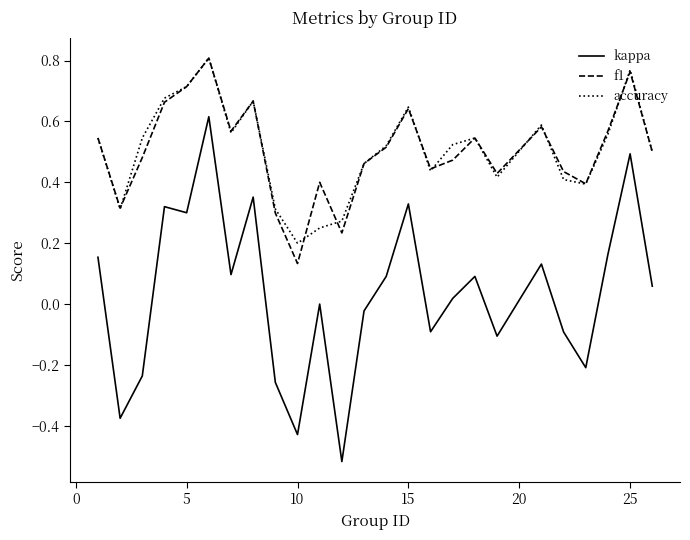

Which series has the widest spread of values?

kappa